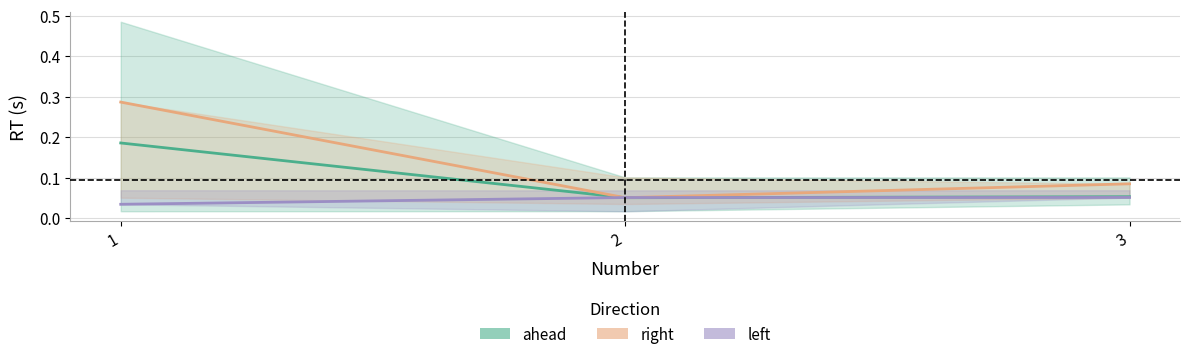

What is the maximum value for ahead?

0.2